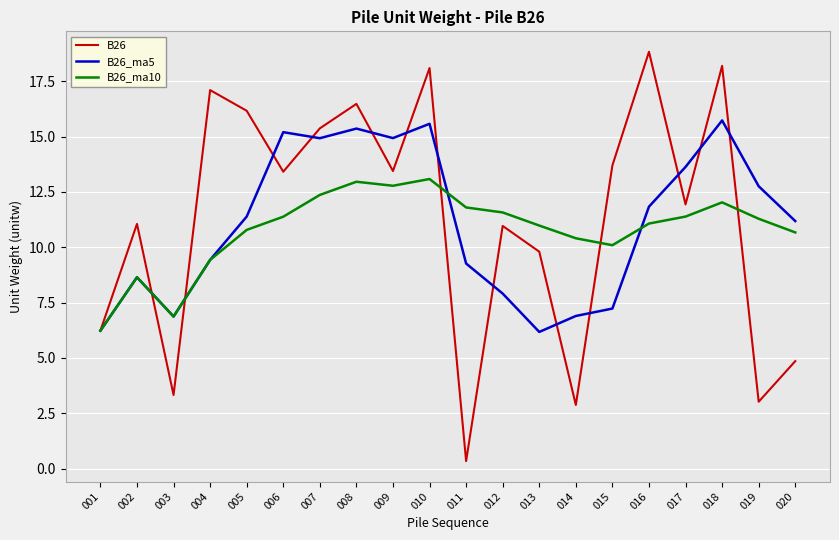

List the series in order of their overall mean, lowest first.

B26_ma10, B26_ma5, B26